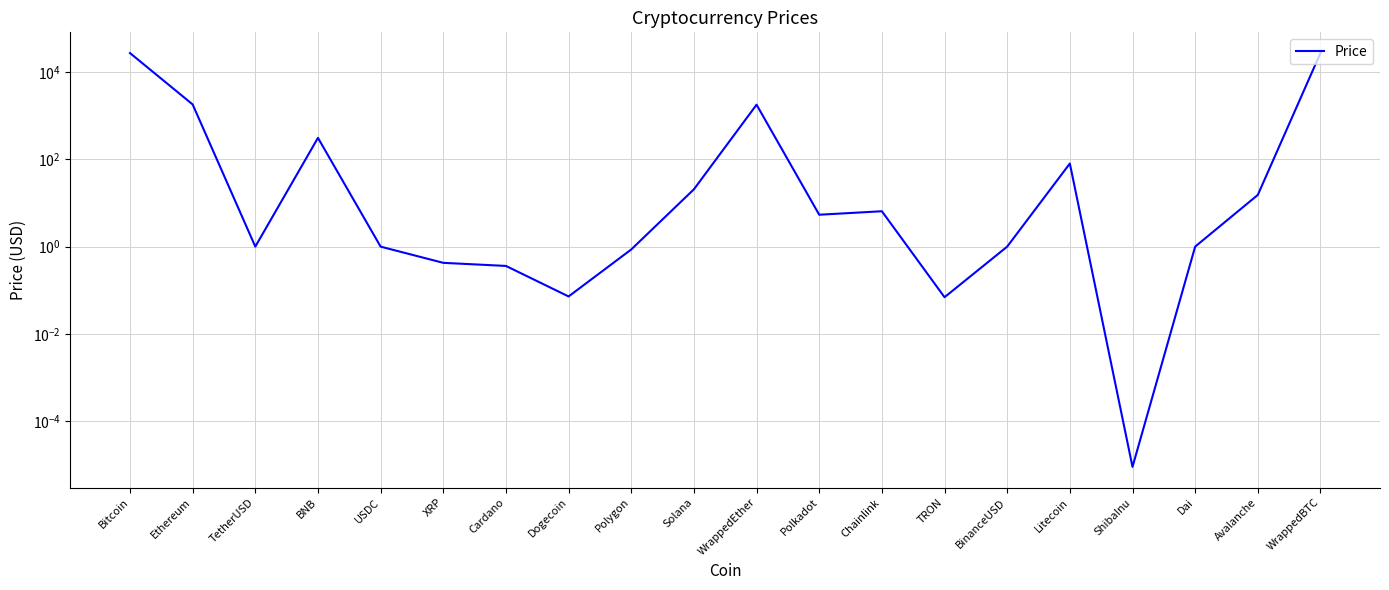

What is the average value?

2956.0